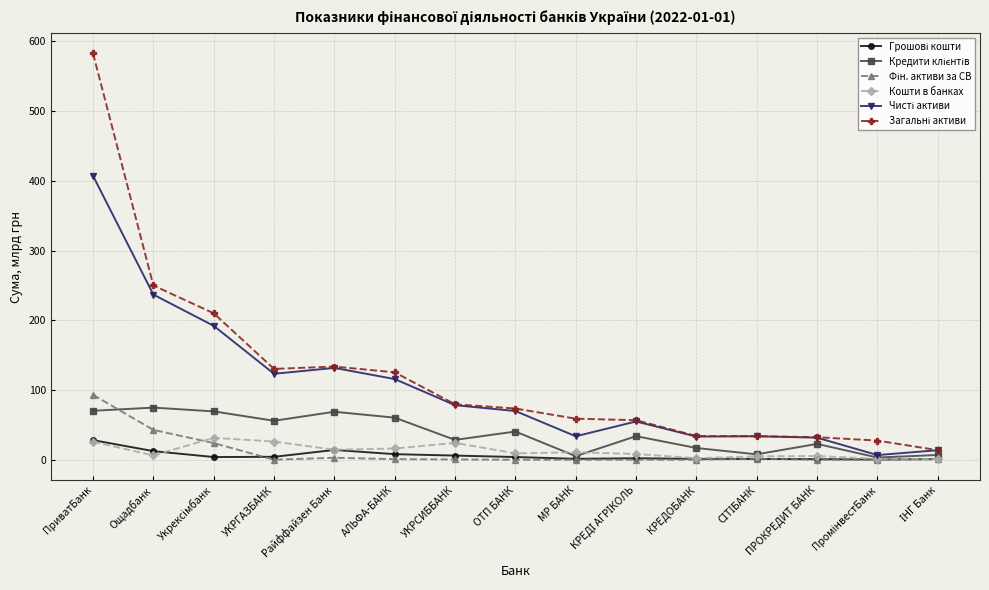

What is the difference between the highest and lowest values at ПРОКРЕДИТ БАНК?

32.3